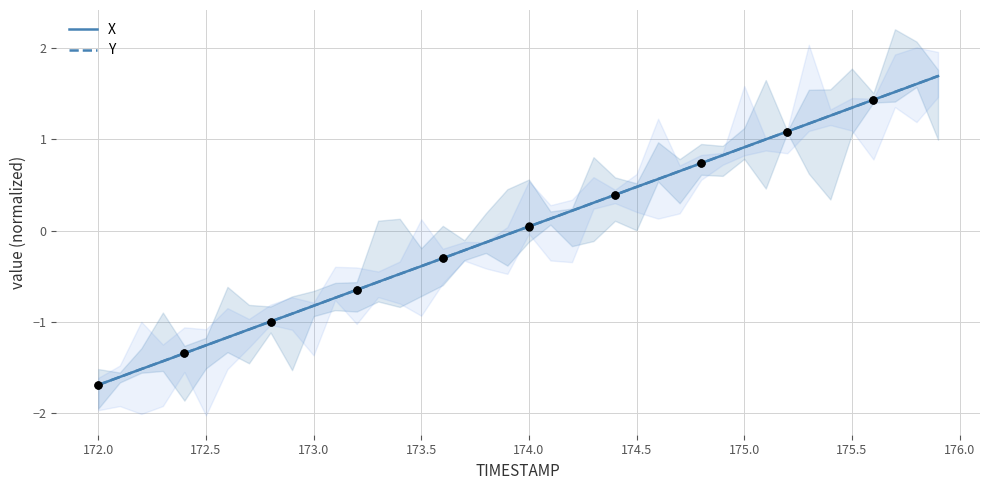

Which series contains the highest Y value?

Y